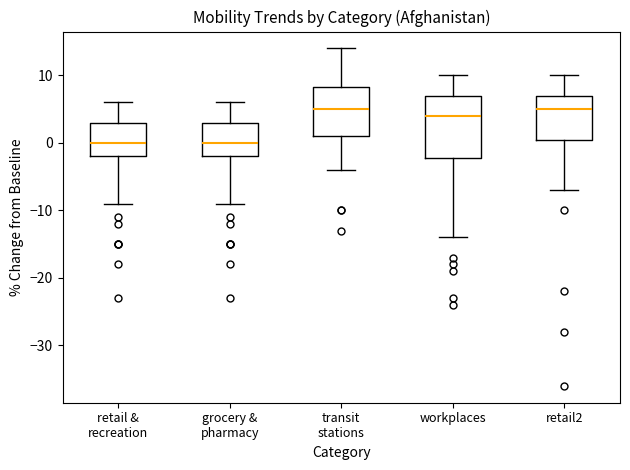

Reading left to right, read every box against the y-axis: the position of its median line, the range the box covers, and the ends of its whiskers. The values are not printed on the chart, so give them approximately, as read against the axis.

retail & recreation: median 0, box -2 to 3, whiskers -9 to 6
grocery & pharmacy: median 0, box -2 to 3, whiskers -9 to 6
transit stations: median 5, box 1 to 8, whiskers -4 to 14
workplaces: median 4, box -2 to 7, whiskers -14 to 10
retail2: median 5, box 1 to 7, whiskers -7 to 10